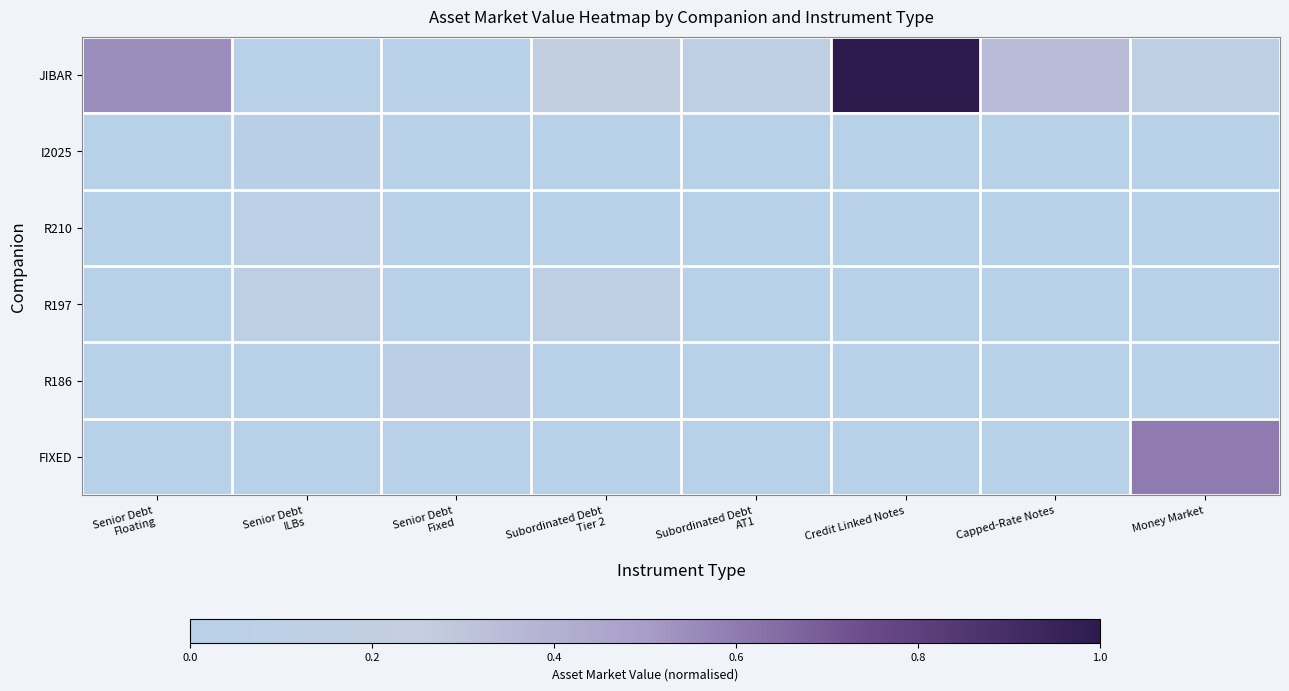

Reading right to left, extract all data points from this chart.

JIBAR: Money Market=0.2	Capped-Rate Notes=0.4	Credit Linked Notes=1.0	Subordinated Debt
AT1=0.2	Subordinated Debt
Tier 2=0.2	Senior Debt
Fixed=0.0	Senior Debt
ILBs=0.0	Senior Debt
Floating=0.5
I2025: Money Market=0.0	Capped-Rate Notes=0.0	Credit Linked Notes=0.0	Subordinated Debt
AT1=0.0	Subordinated Debt
Tier 2=0.0	Senior Debt
Fixed=0.0	Senior Debt
ILBs=0.0	Senior Debt
Floating=0.0
R210: Money Market=0.0	Capped-Rate Notes=0.0	Credit Linked Notes=0.0	Subordinated Debt
AT1=0.0	Subordinated Debt
Tier 2=0.0	Senior Debt
Fixed=0.0	Senior Debt
ILBs=0.1	Senior Debt
Floating=0.0
R197: Money Market=0.0	Capped-Rate Notes=0.0	Credit Linked Notes=0.0	Subordinated Debt
AT1=0.0	Subordinated Debt
Tier 2=0.1	Senior Debt
Fixed=0.0	Senior Debt
ILBs=0.1	Senior Debt
Floating=0.0
R186: Money Market=0.0	Capped-Rate Notes=0.0	Credit Linked Notes=0.0	Subordinated Debt
AT1=0.0	Subordinated Debt
Tier 2=0.0	Senior Debt
Fixed=0.1	Senior Debt
ILBs=0.0	Senior Debt
Floating=0.0
FIXED: Money Market=0.6	Capped-Rate Notes=0.0	Credit Linked Notes=0.0	Subordinated Debt
AT1=0.0	Subordinated Debt
Tier 2=0.0	Senior Debt
Fixed=0.0	Senior Debt
ILBs=0.0	Senior Debt
Floating=0.0